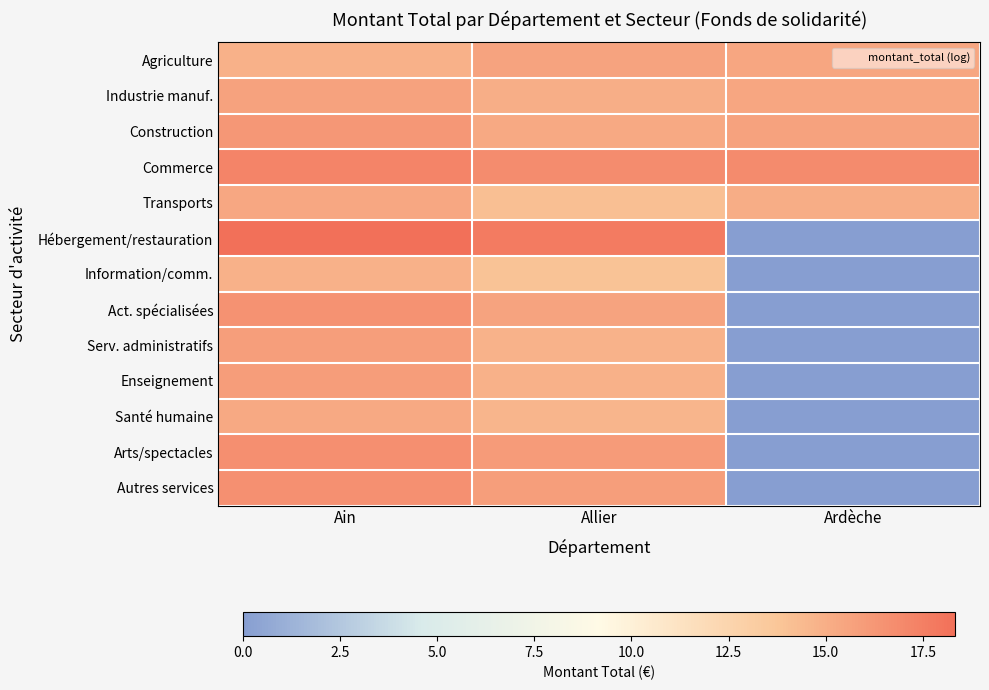

Reading right to left, extract all data points from this chart.

Agriculture: Ardèche=15.4	Allier=15.6	Ain=14.8
Industrie manuf.: Ardèche=15.4	Allier=15.0	Ain=15.6
Construction: Ardèche=15.7	Allier=15.3	Ain=16.2
Commerce: Ardèche=16.8	Allier=16.8	Ain=17.3
Transports: Ardèche=15.1	Allier=14.2	Ain=15.4
Hébergement/restauration: Ardèche=0.0	Allier=17.7	Ain=18.3
Information/comm.: Ardèche=0.0	Allier=13.9	Ain=14.9
Act. spécialisées: Ardèche=0.0	Allier=15.6	Ain=16.5
Serv. administratifs: Ardèche=0.0	Allier=14.8	Ain=15.9
Enseignement: Ardèche=0.0	Allier=14.9	Ain=15.9
Santé humaine: Ardèche=0.0	Allier=14.6	Ain=15.3
Arts/spectacles: Ardèche=0.0	Allier=16.0	Ain=16.7
Autres services: Ardèche=0.0	Allier=15.9	Ain=16.6